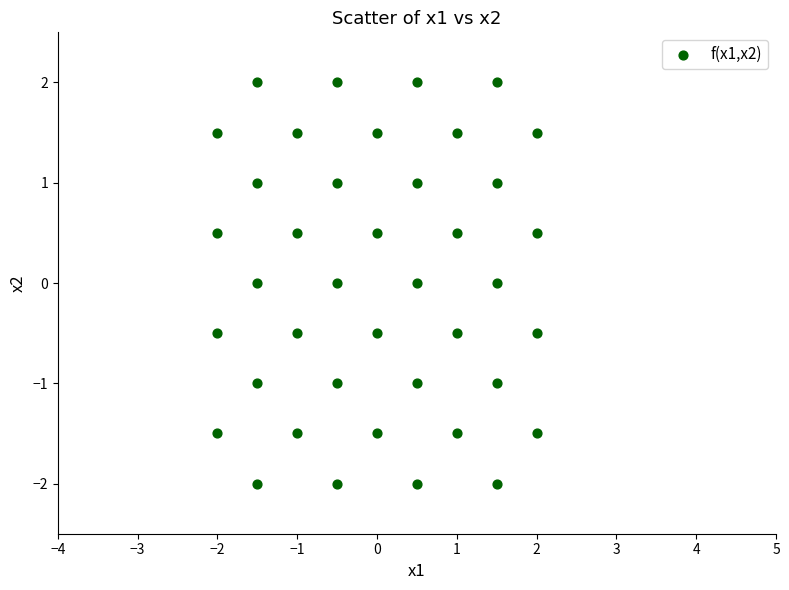

What is the range of Y values (max minus min)?

4.0